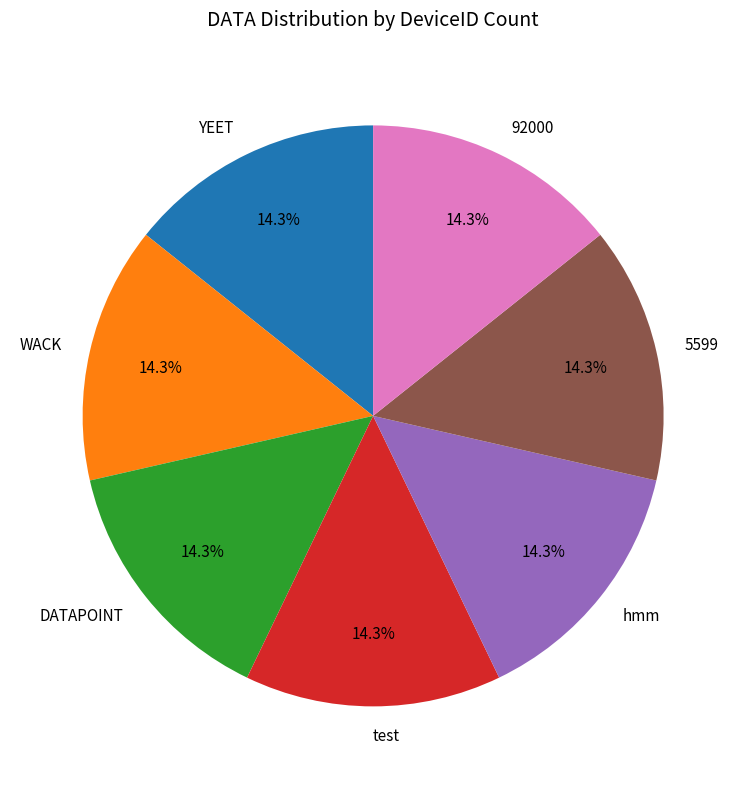

What is the total percentage of 5599 and DATAPOINT?

28.6%